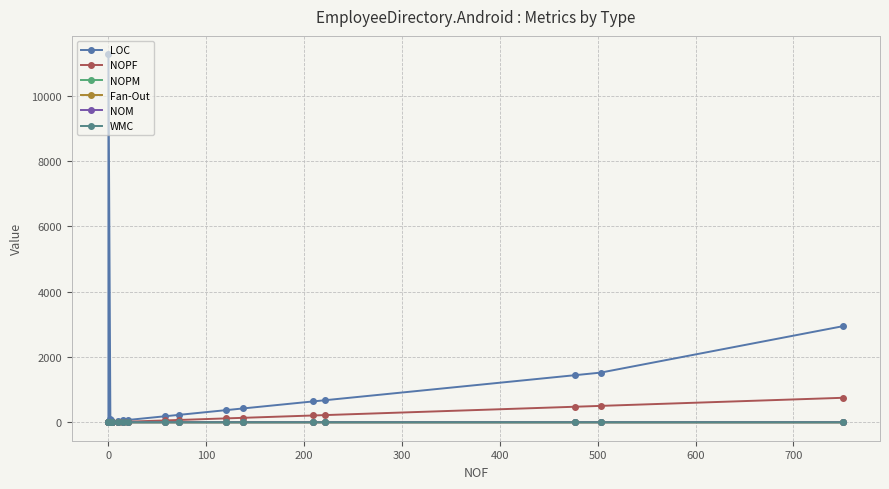

Which series has the widest spread of values?

LOC